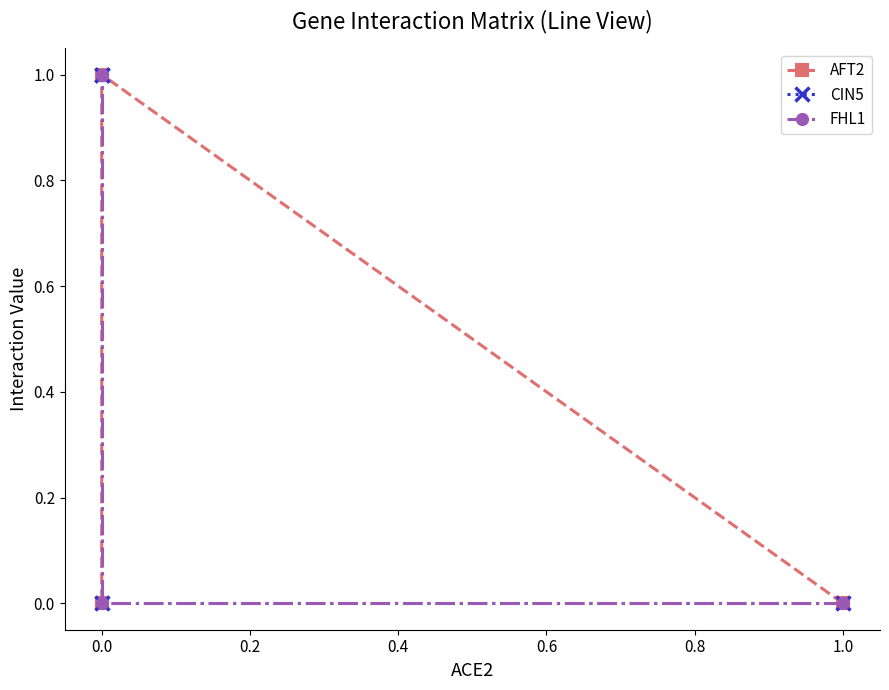

Which has a higher value, 0.2 or −0.2?

0.2